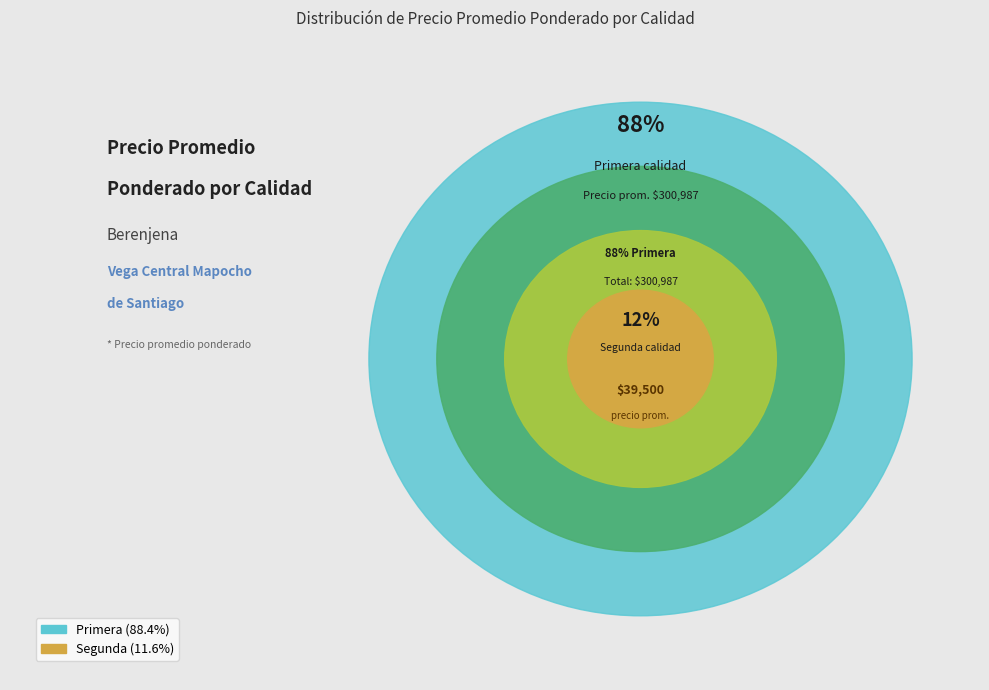

Does 17 represent more than half of the total?

No